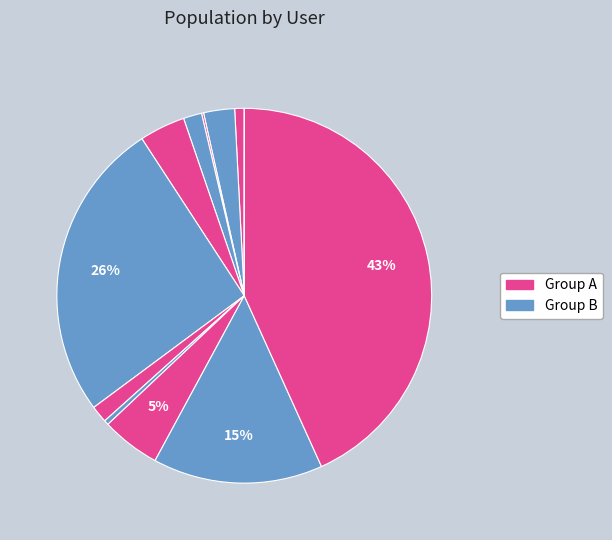

How many segments does this pie chart have?

12